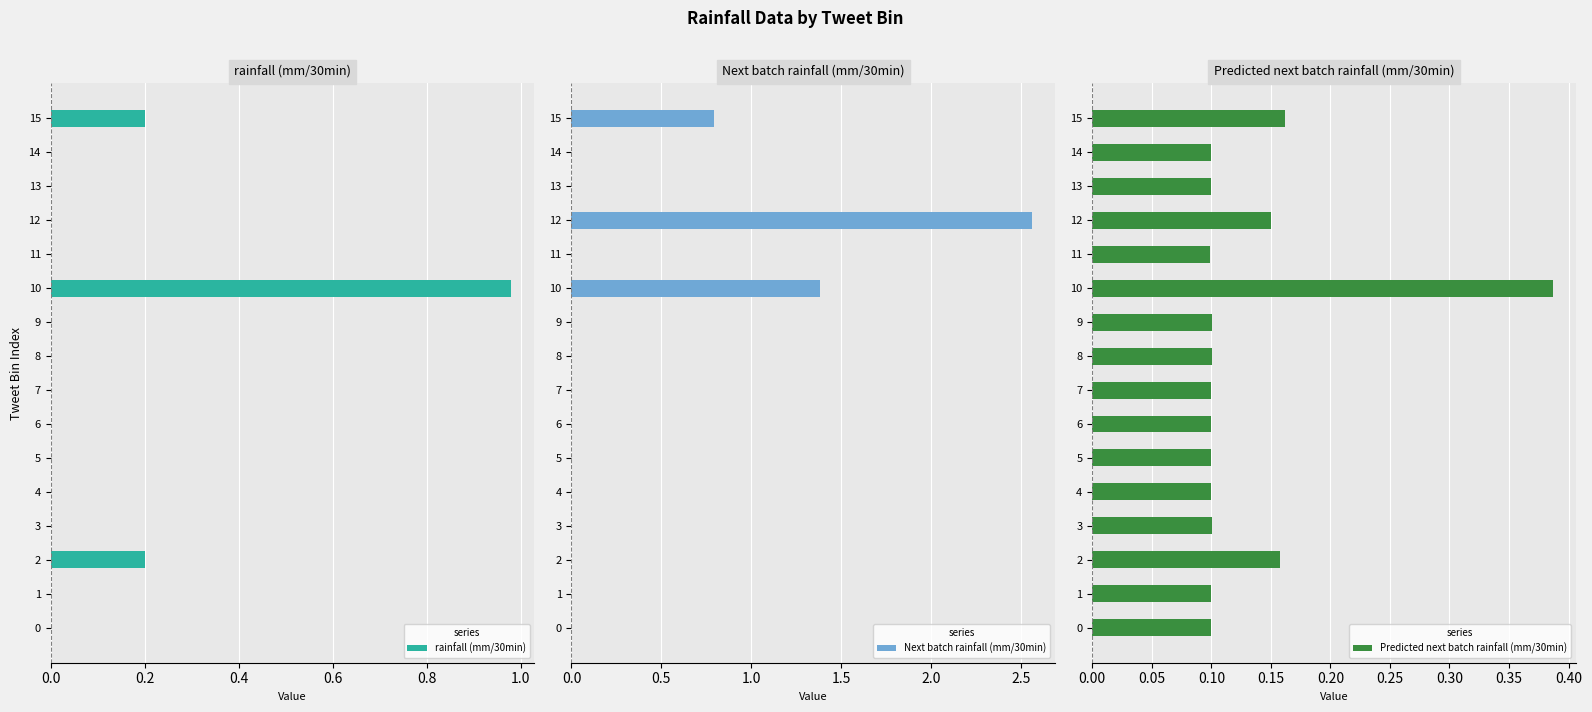

What is the value of the Predicted next batch rainfall (mm/30min) bar at the 3rd from the left?

0.2